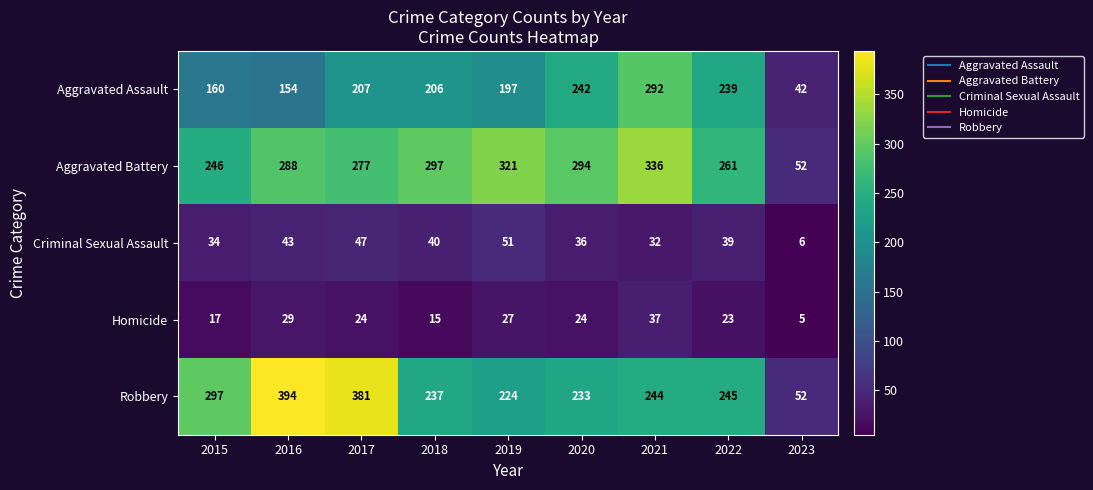

At which label does Homicide reach its peak?

2021